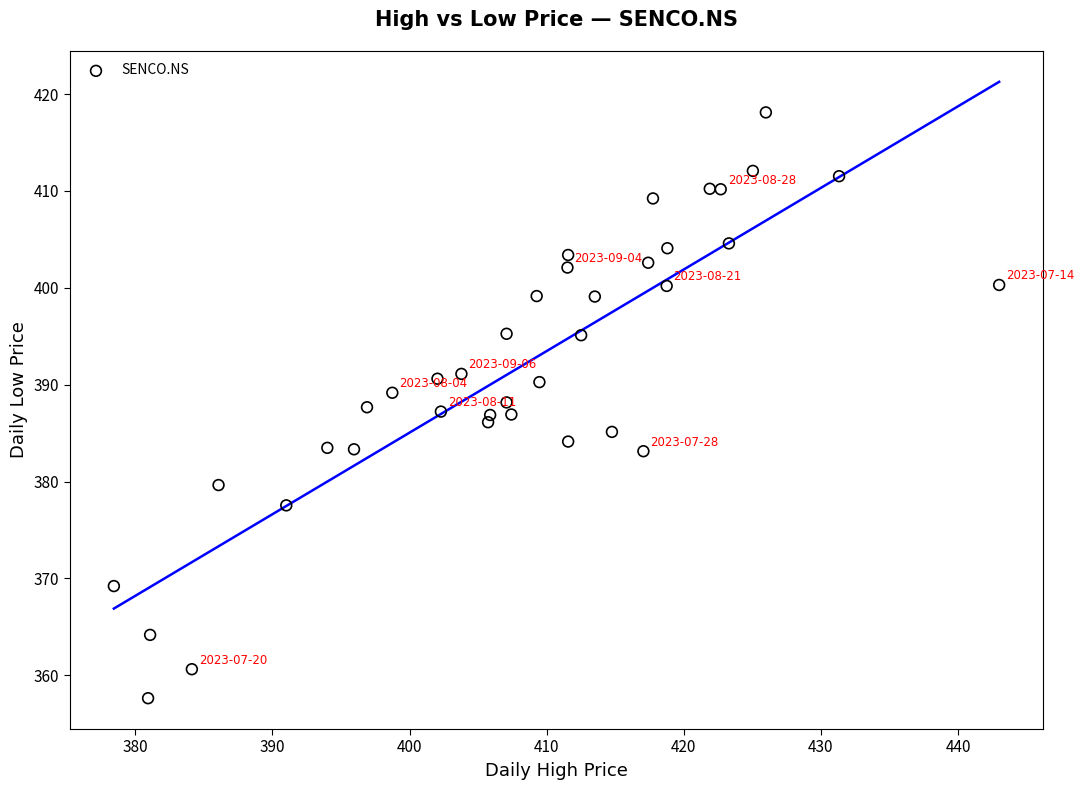

What is the range of Y values (max minus min)?

60.5